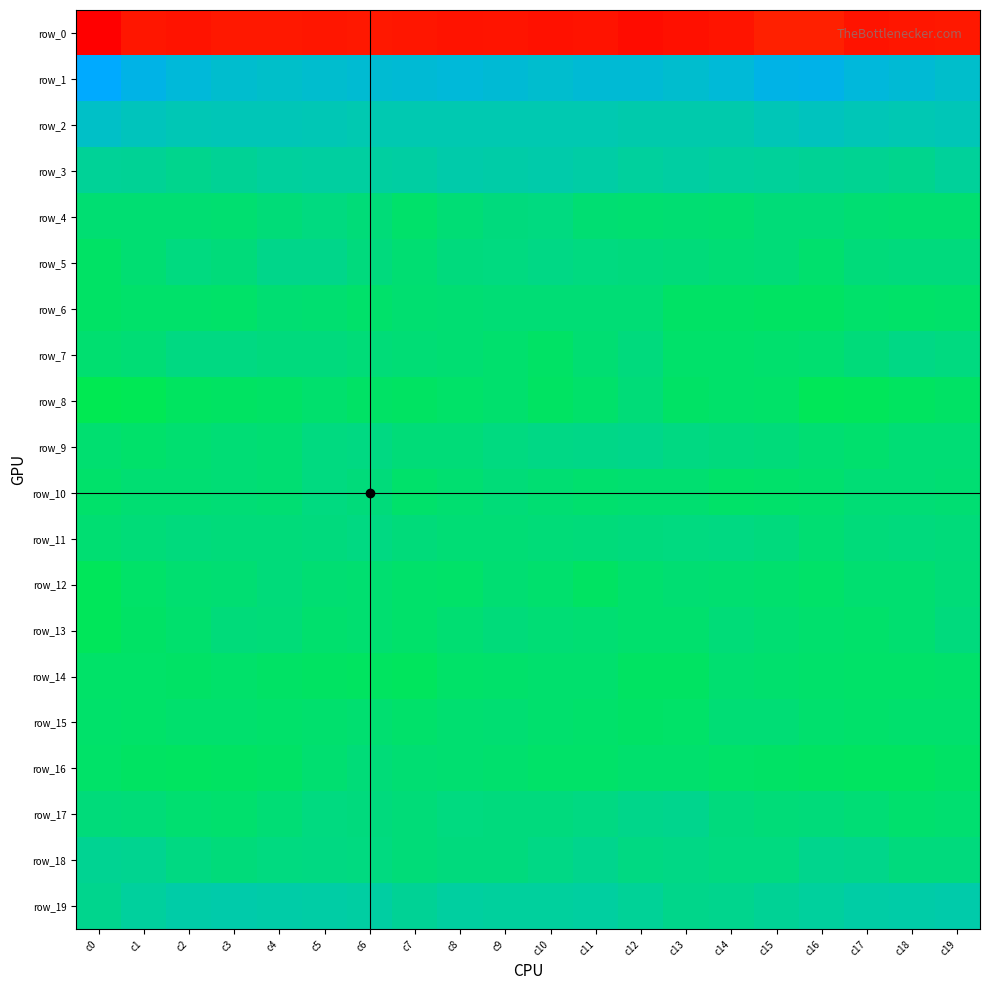

What is the difference between the maximum and second lowest values in the row_4 series?

6.9